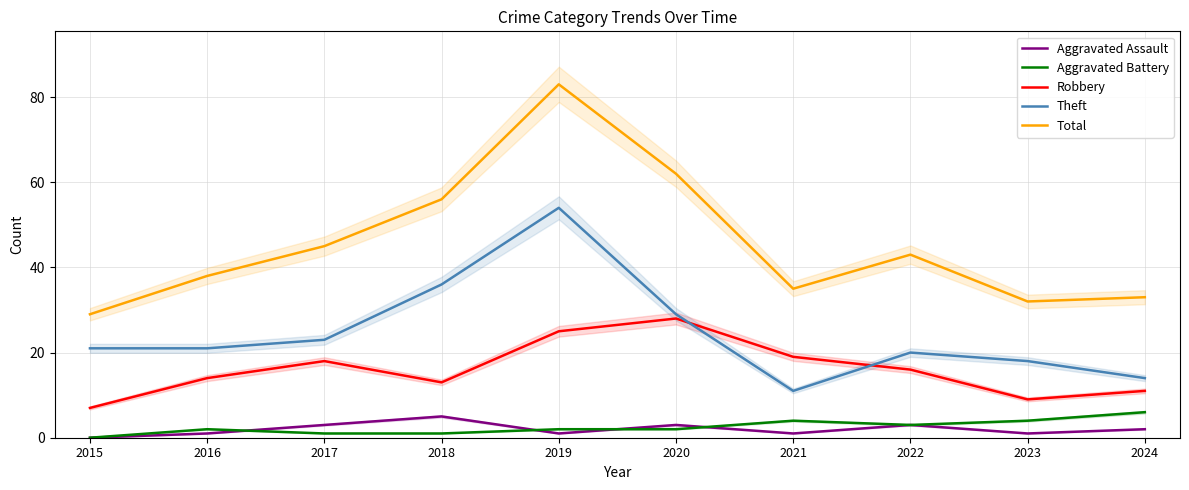

Rank the categories by Total value from lowest to highest.

2015, 2023, 2024, 2021, 2016, 2022, 2017, 2018, 2020, 2019